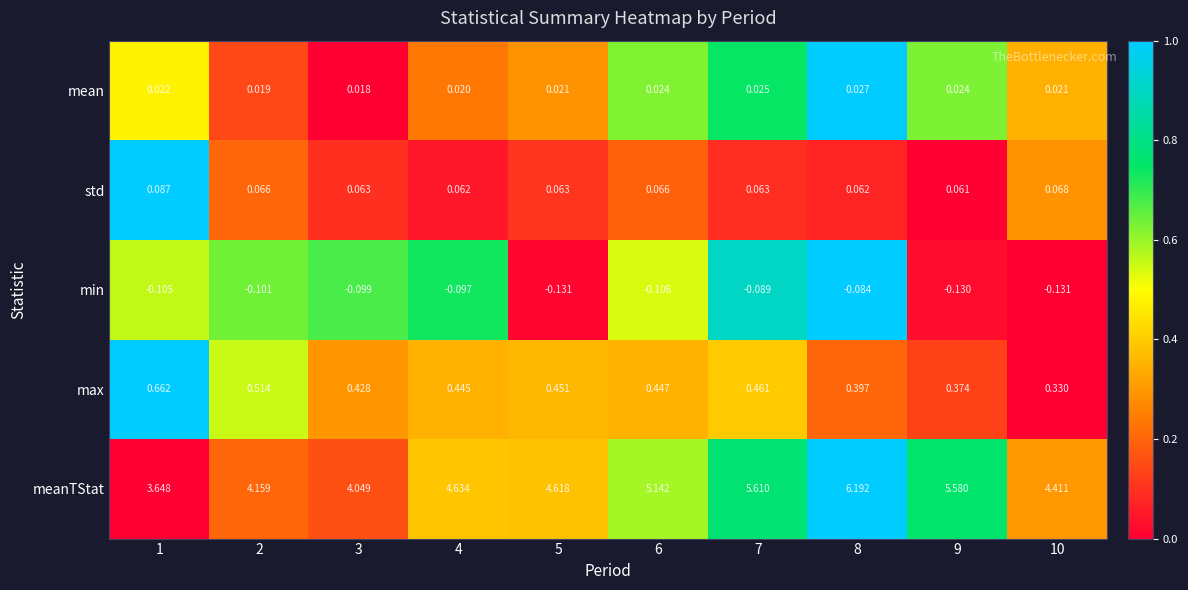

Is the value of max at 1 greater than the value of min at 2?

Yes